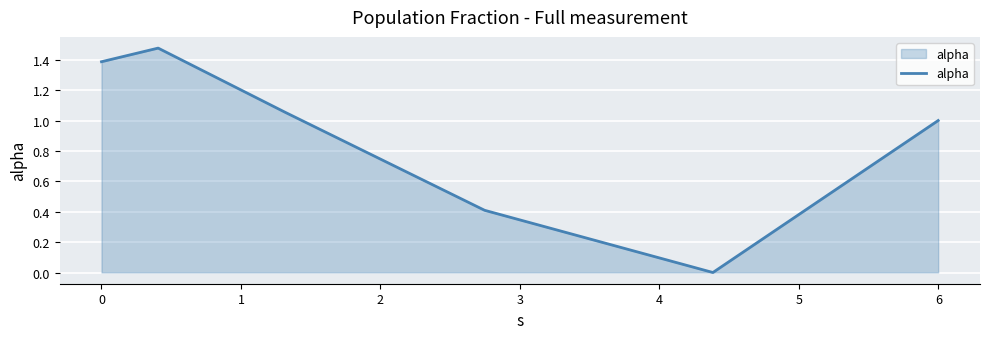

What is the sum of all values?

5.3